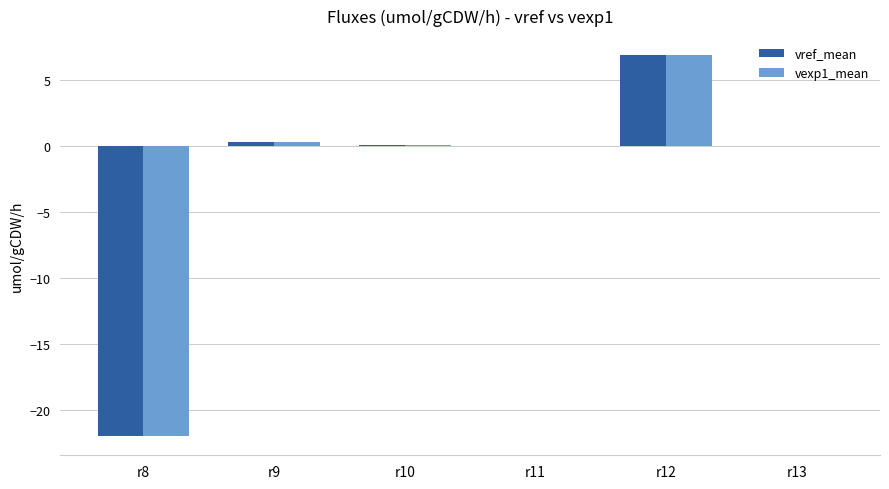

What is the total value across all series at r12?

13.7